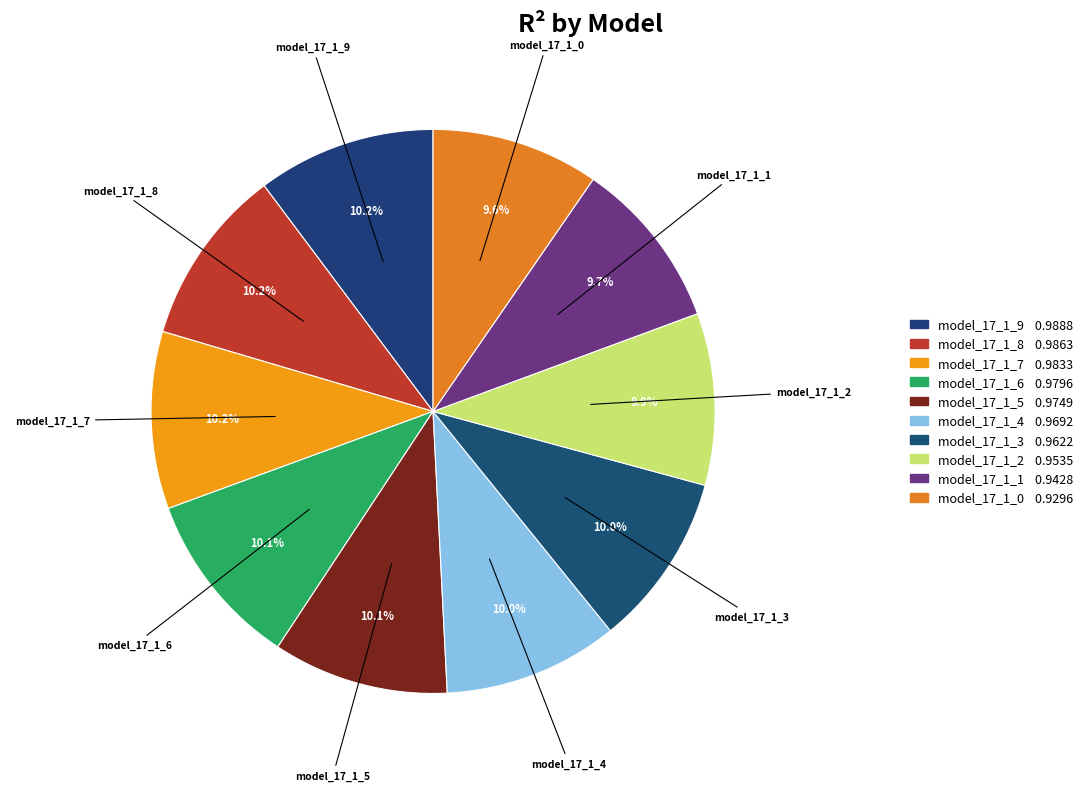

How many segments does this pie chart have?

10